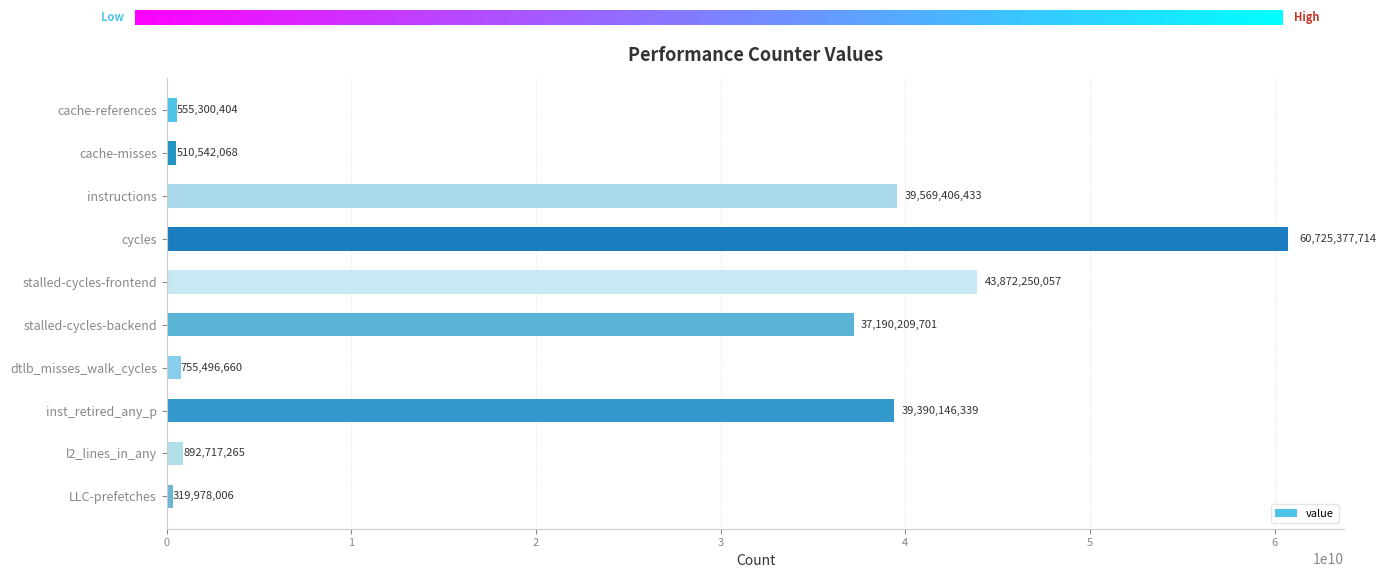

What is the label of the 6th bar from the top?

stalled-cycles-backend